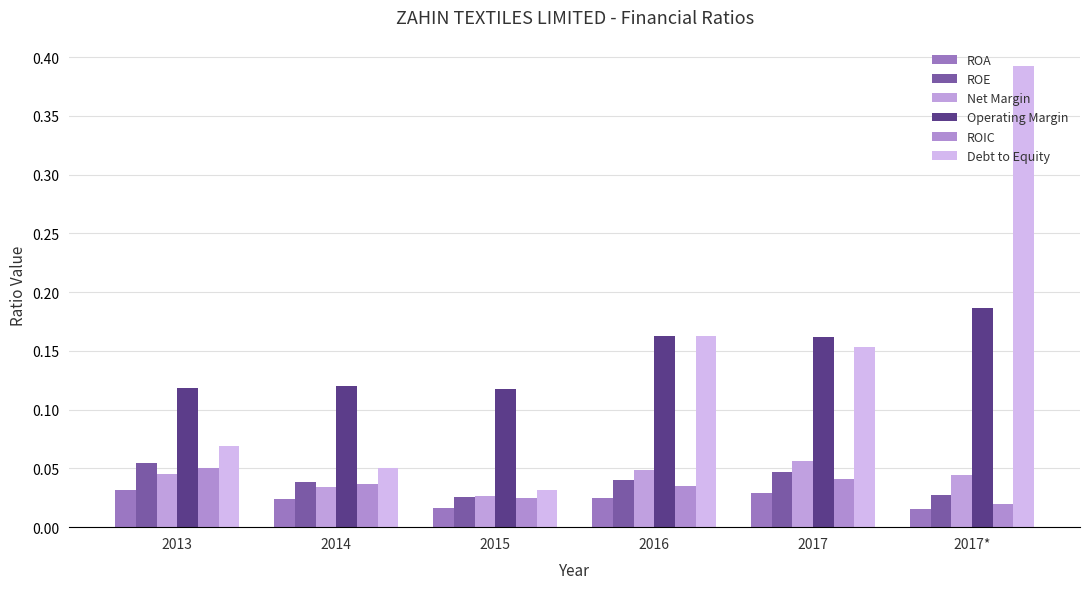

The Operating Margin series shows 0.3 at 2016. True or false?

False